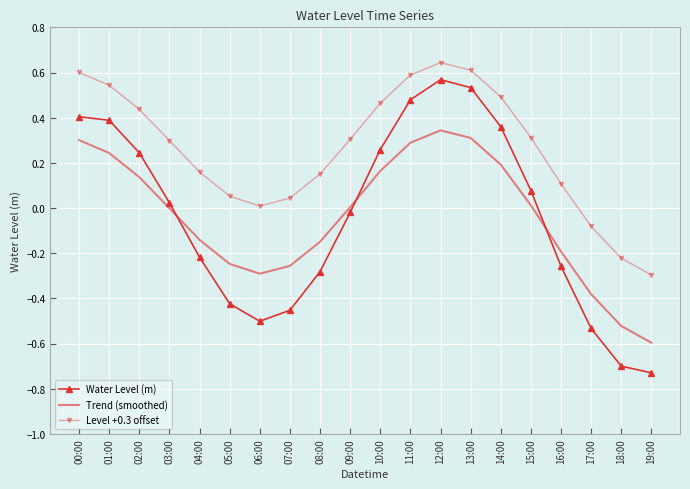

The value of Trend (smoothed) at 10:00 is 0.2. True or false?

True